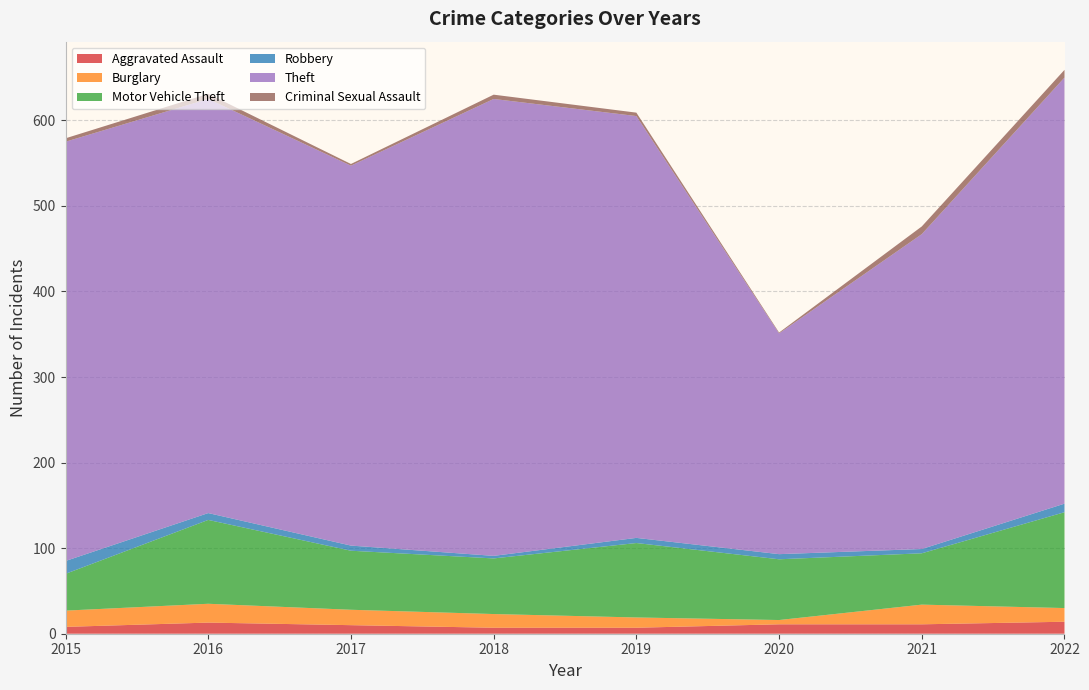

Reading left to right, extract all data points from this chart.

Aggravated Assault: 2015=8	2016=13	2017=10	2018=7	2019=7	2020=11	2021=11	2022=14
Burglary: 2015=19	2016=22	2017=18	2018=16	2019=12	2020=5	2021=23	2022=16
Motor Vehicle Theft: 2015=43	2016=98	2017=69	2018=65	2019=87	2020=71	2021=60	2022=112
Robbery: 2015=15	2016=8	2017=6	2018=3	2019=6	2020=6	2021=5	2022=10
Theft: 2015=490	2016=484	2017=444	2018=534	2019=493	2020=258	2021=368	2022=498
Criminal Sexual Assault: 2015=4	2016=6	2017=2	2018=5	2019=4	2020=1	2021=9	2022=9